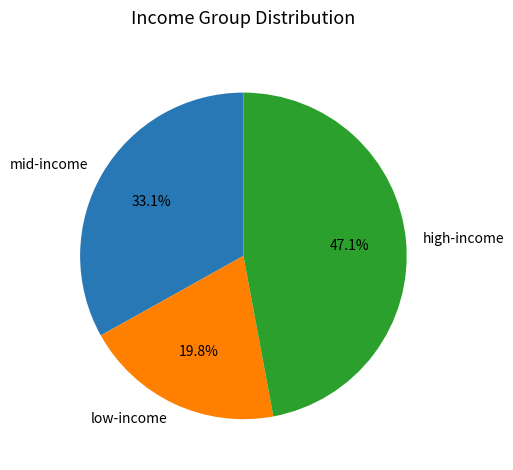

Which category has the smallest portion of the pie?

low-income